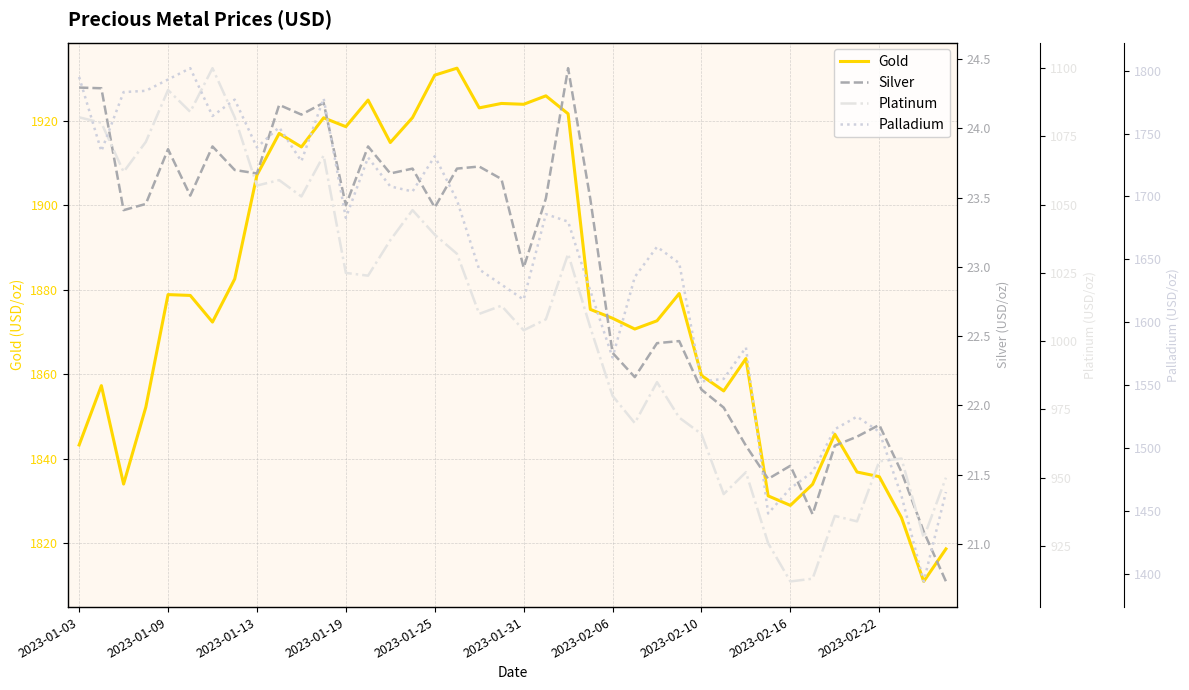

True or false: Gold has a value of 2903.1 at 2023-01-25.

False